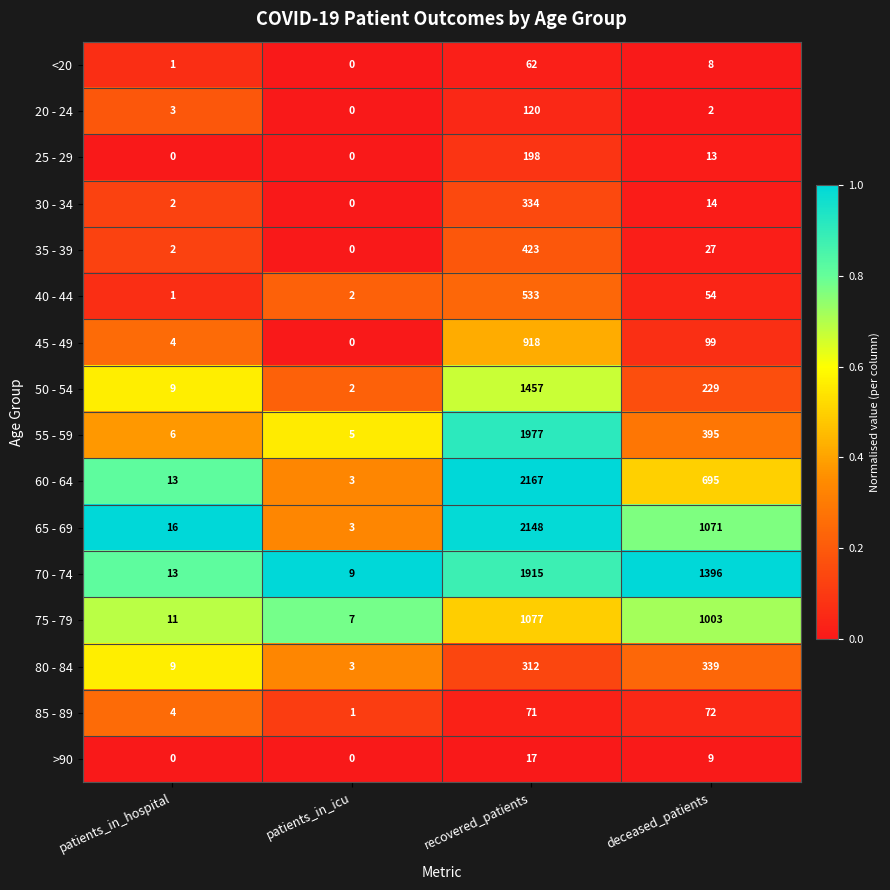

Which series has the largest total across all categories?

70 - 74